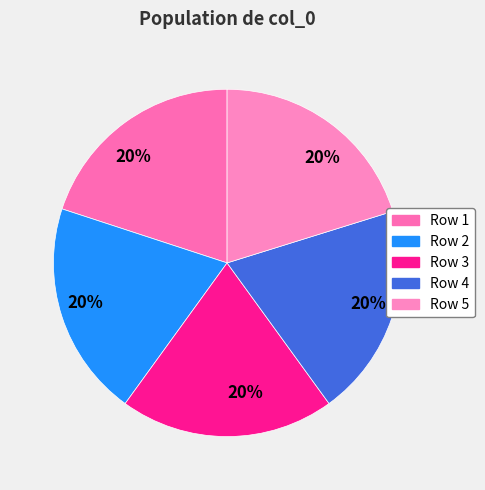

What is the smallest slice in the pie chart?

Row 4